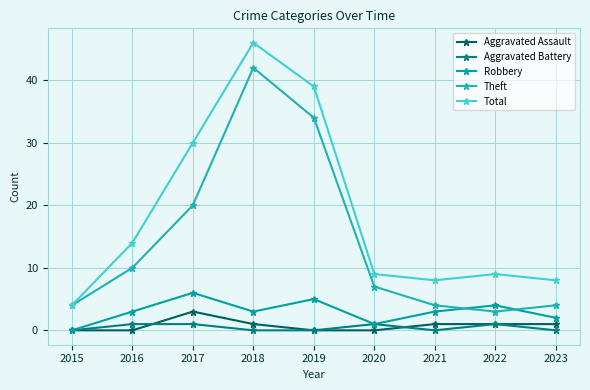

What is the value of the Aggravated Battery point at the 2nd from the left?

1